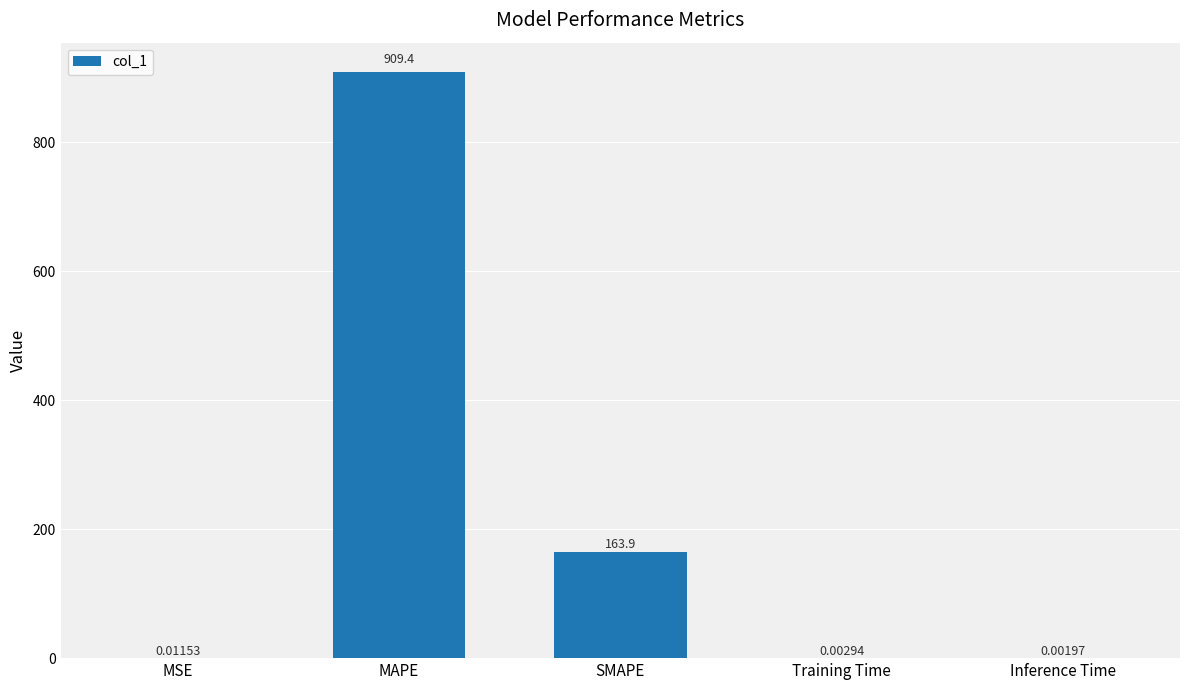

What is the sum of all values?

1073.3